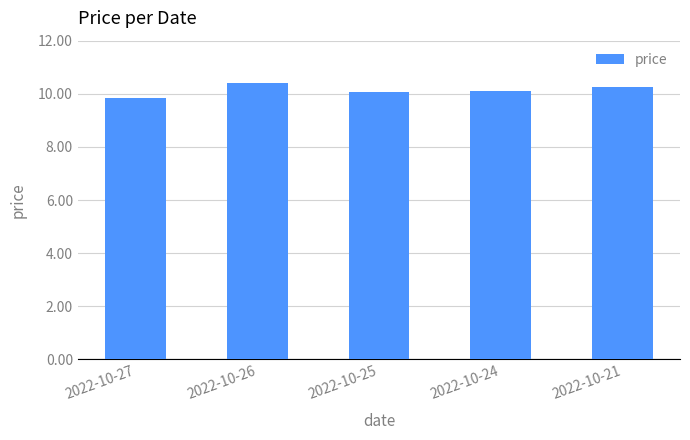

The chart shows a value of 10.1 at 2022-10-25. True or false?

True